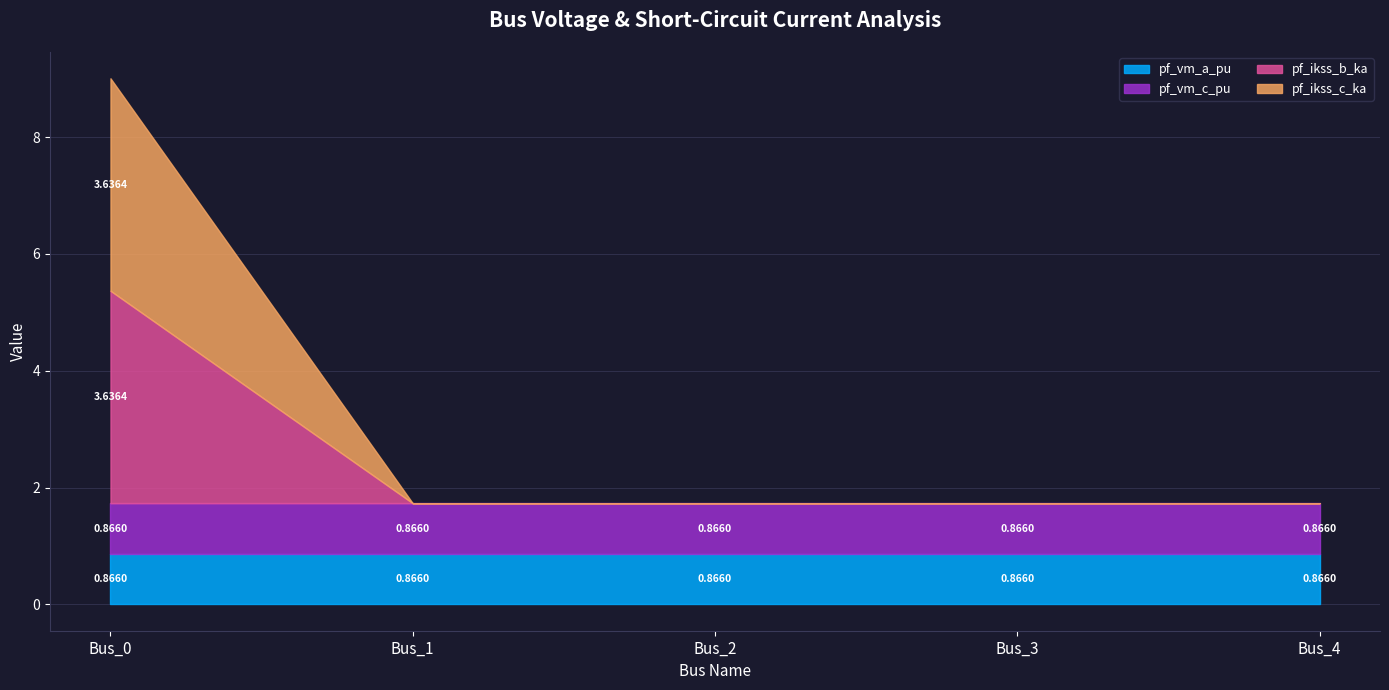

What is the approximate value of pf_vm_c_pu at Bus_1?

0.9